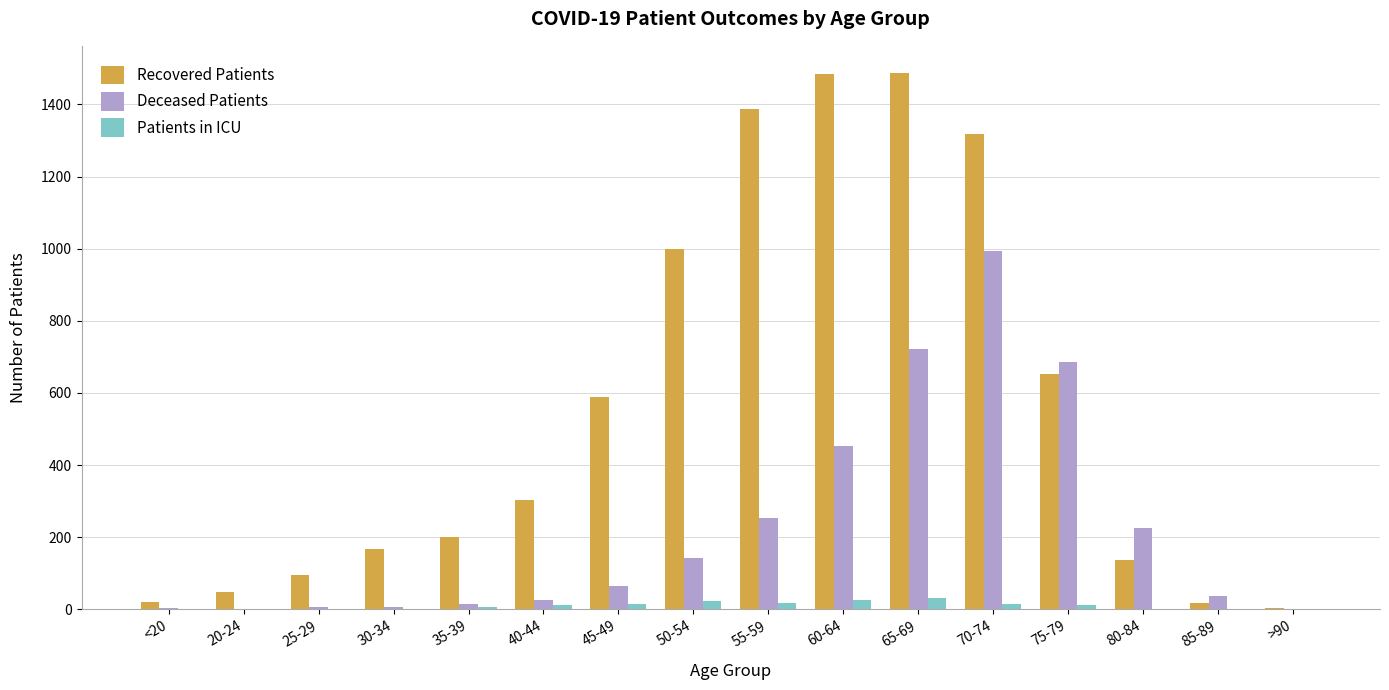

What is the total value across all series at 75-79?

1352